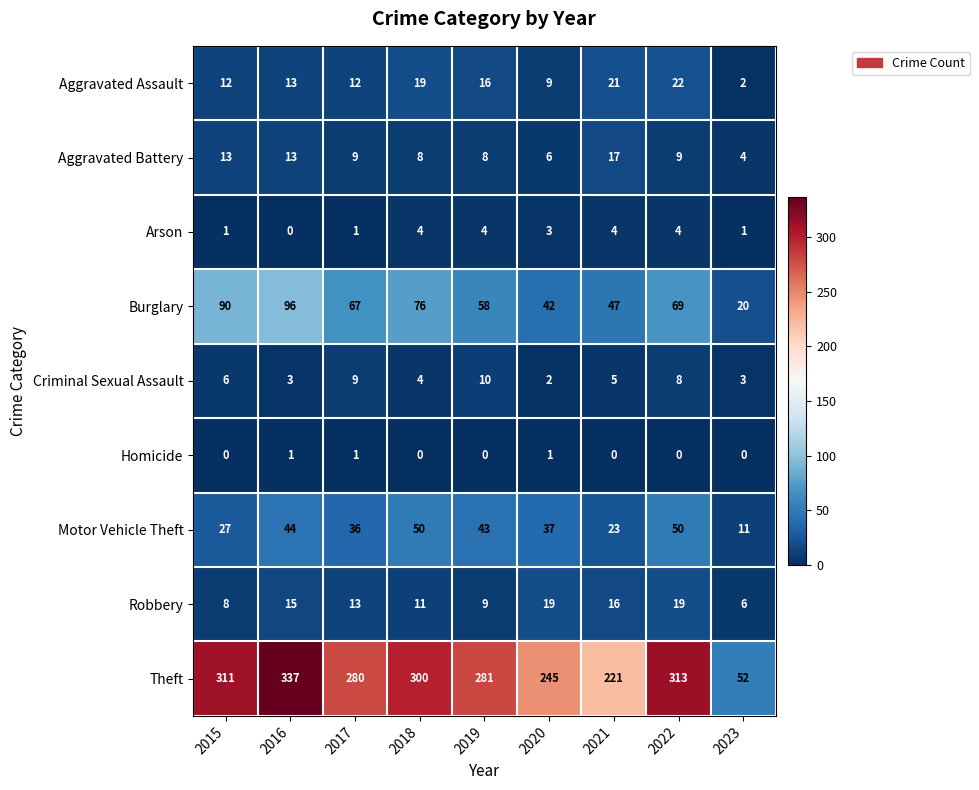

Rank the series at 2020 from highest to lowest value.

Theft, Burglary, Motor Vehicle Theft, Robbery, Aggravated Assault, Aggravated Battery, Arson, Criminal Sexual Assault, Homicide